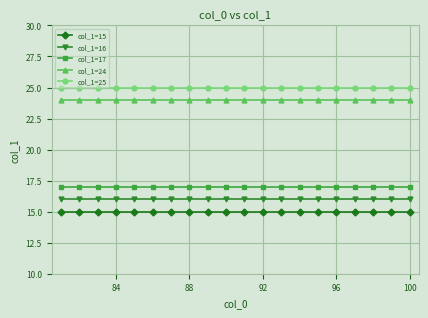

List the series in order of their peak value, highest first.

col_1=25, col_1=24, col_1=17, col_1=16, col_1=15